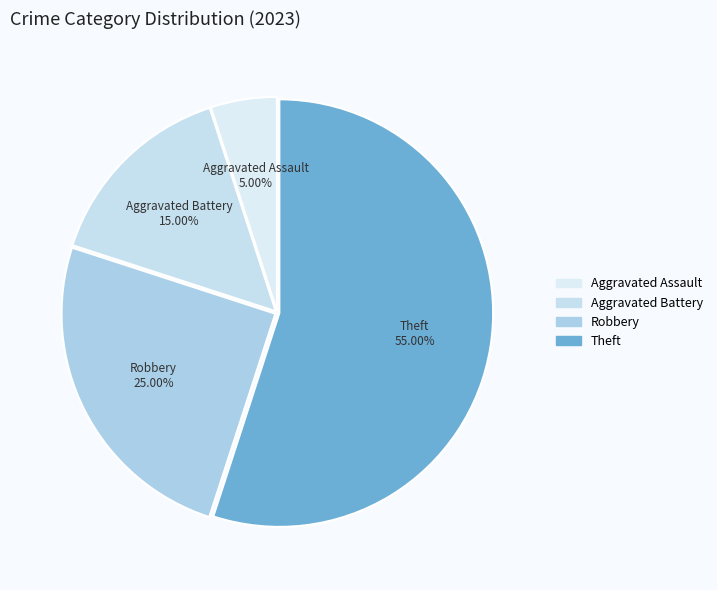

Is there any slice that represents more than half of the pie?

Yes